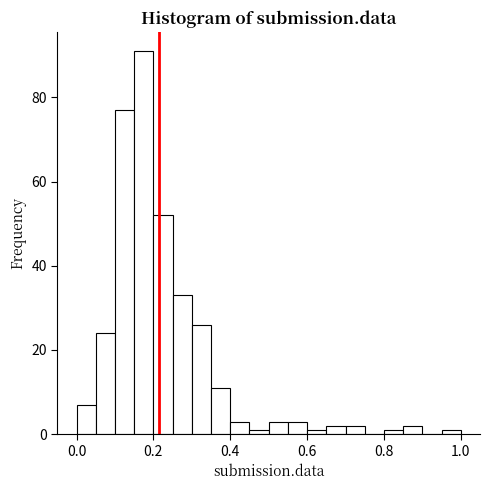

Around what value on the x-axis is the tallest bar? Give the approximate position of its centre, as read against the axis.

0.18